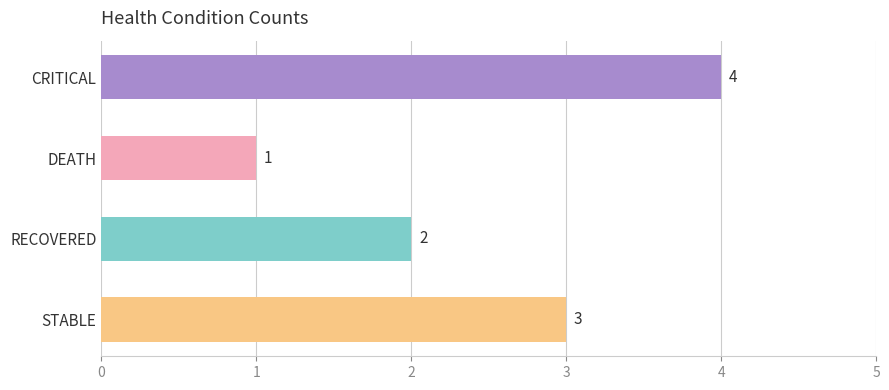

Between CRITICAL and DEATH, which is larger?

CRITICAL